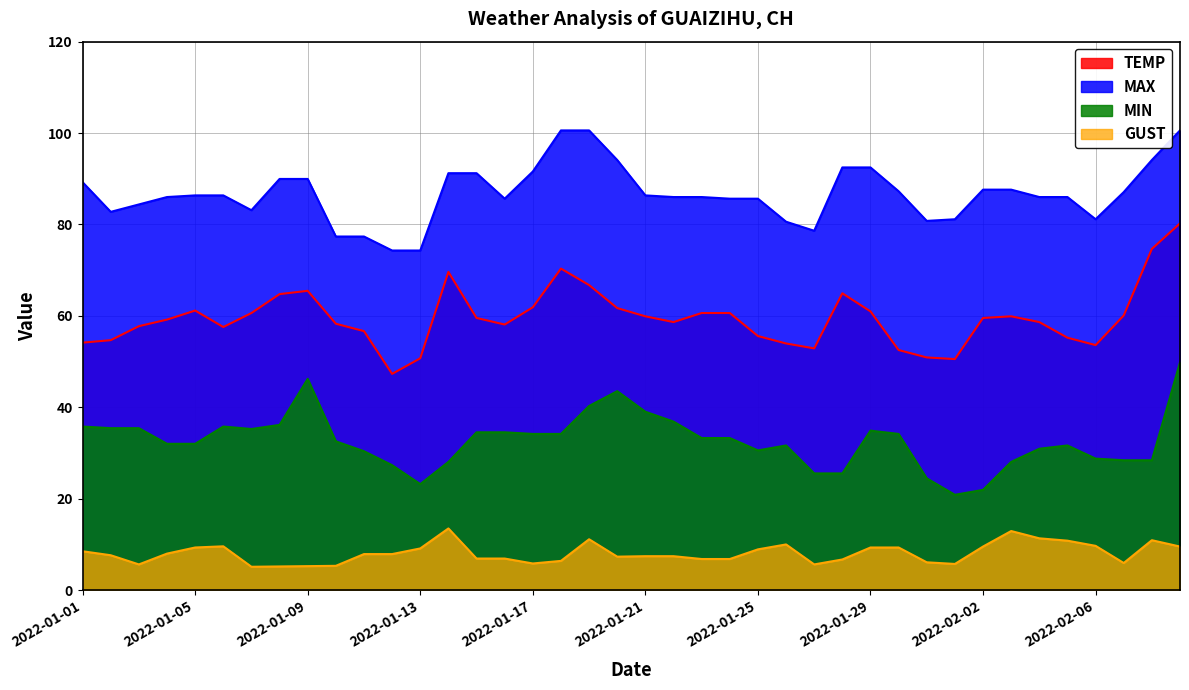

What is the label of the 28th point from the right?

2022-01-13